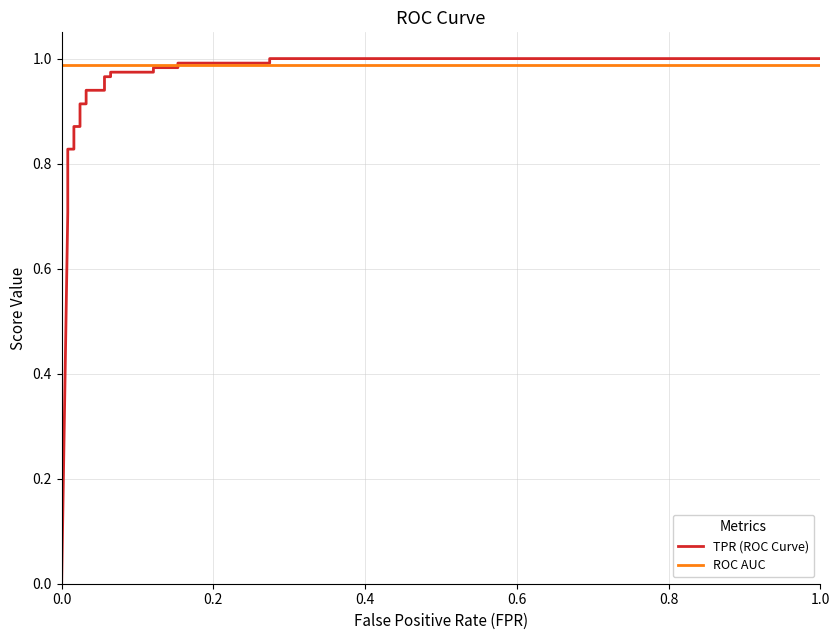

True or false: TPR (ROC Curve) and ROC AUC cross at least once.

True